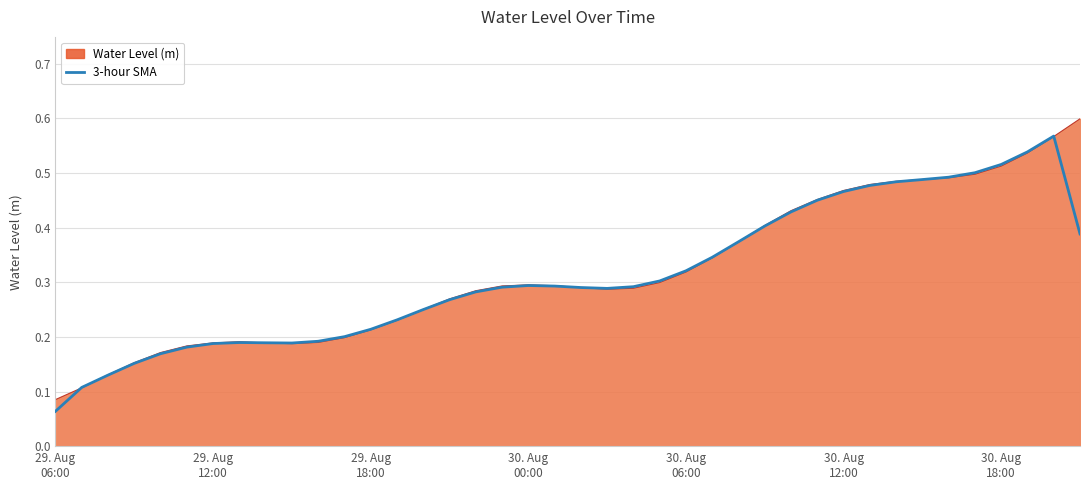

Count the values in the range 0 to 1.

40